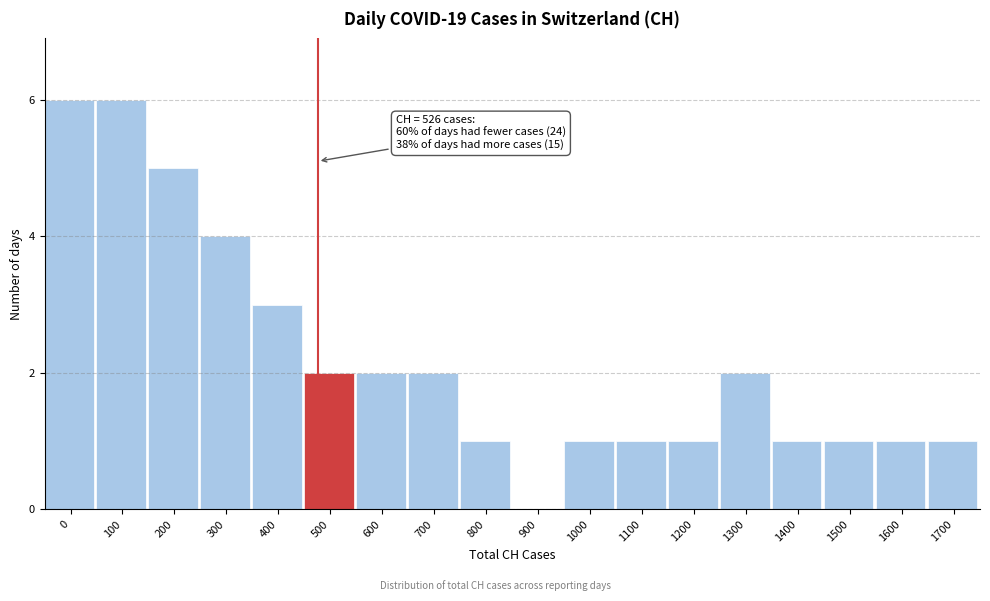

Reading left to right, what are all the values shown in this chart?

0=6	100=6	200=5	300=4	400=3	500=2	600=2	700=2	800=1	900=0	1000=1	1100=1	1200=1	1300=2	1400=1	1500=1	1600=1	1700=1